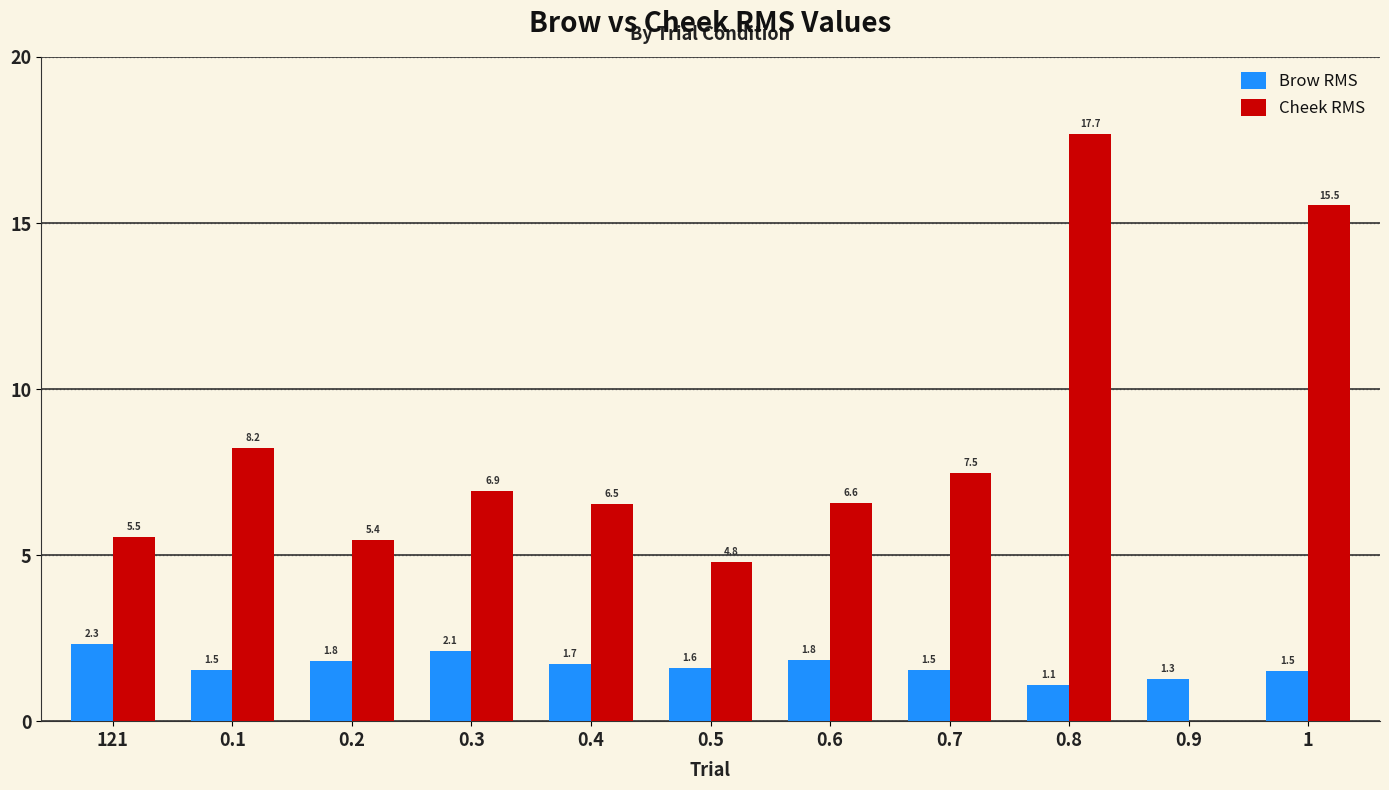

At how many categories does at least one series exceed 14?

2